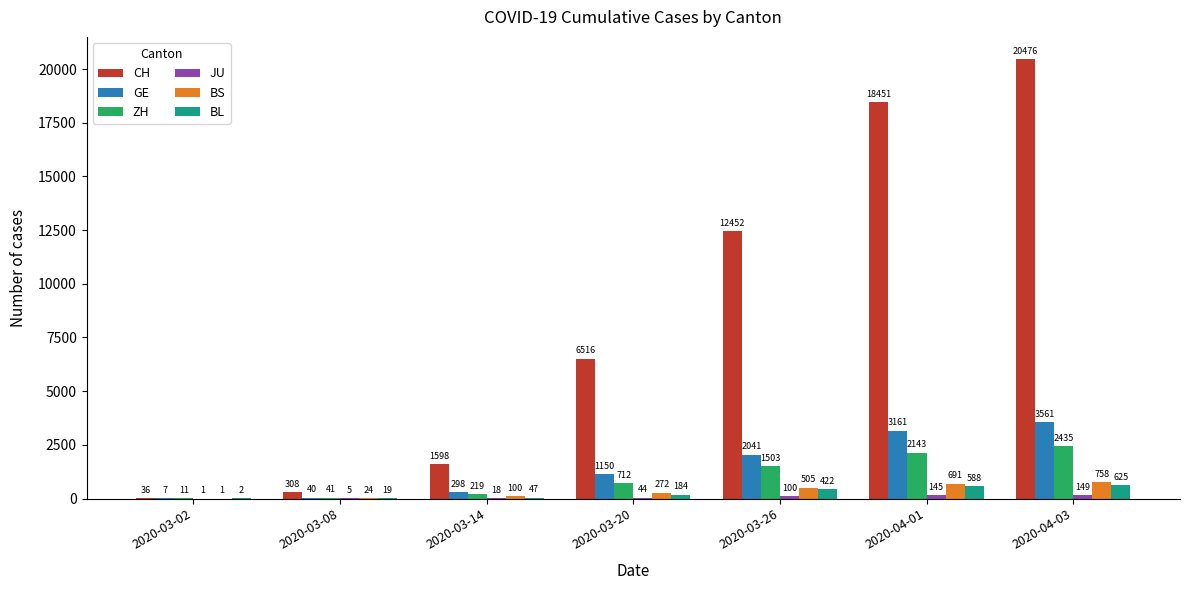

At which category is the sum across all series the highest?

2020-04-03